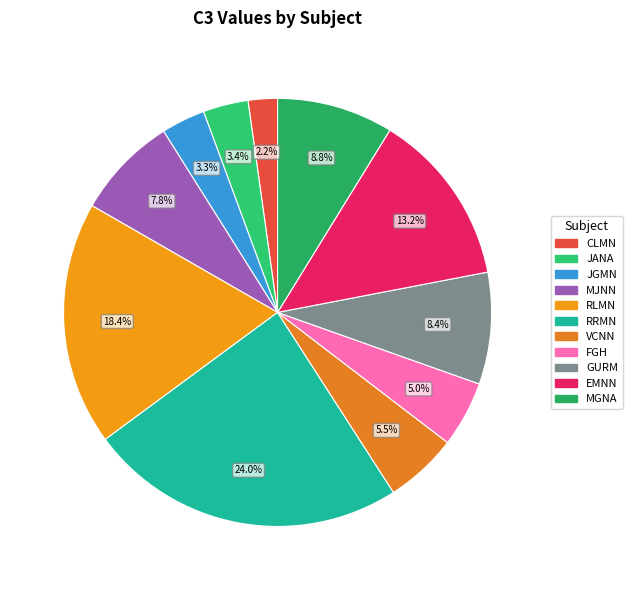

What percentage do EMNN and VCNN together represent?

18.7%